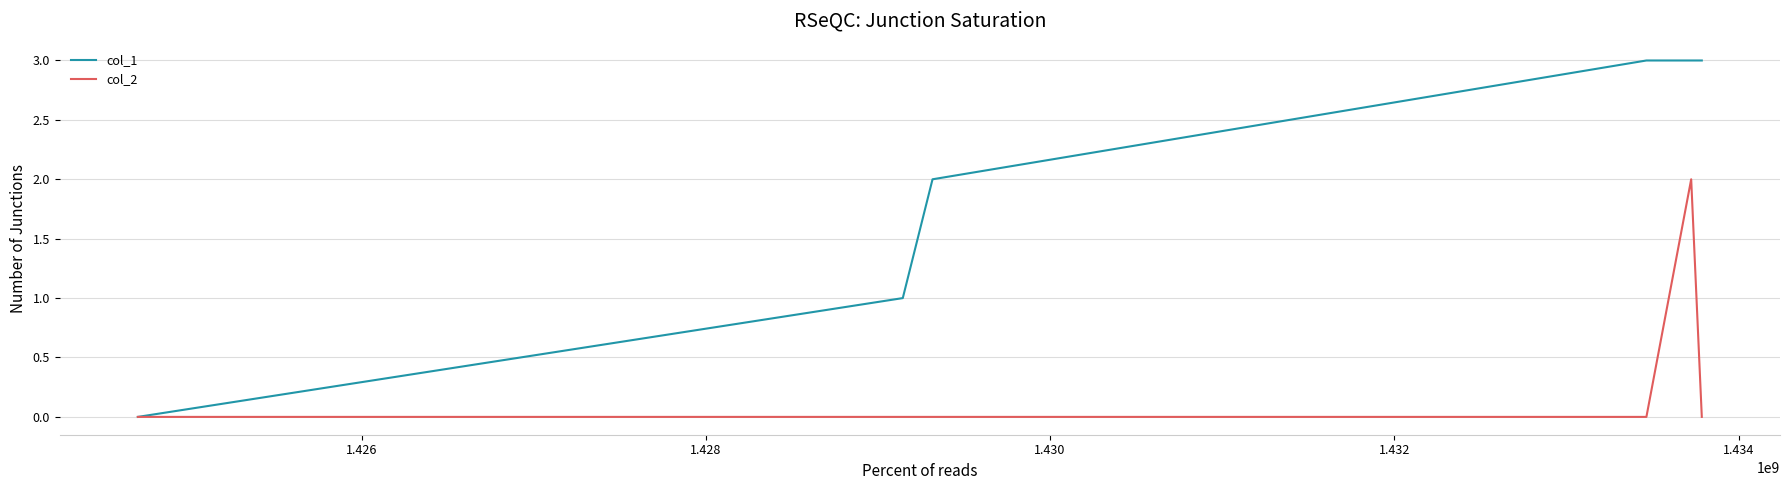

Which series has the widest spread of values?

col_1